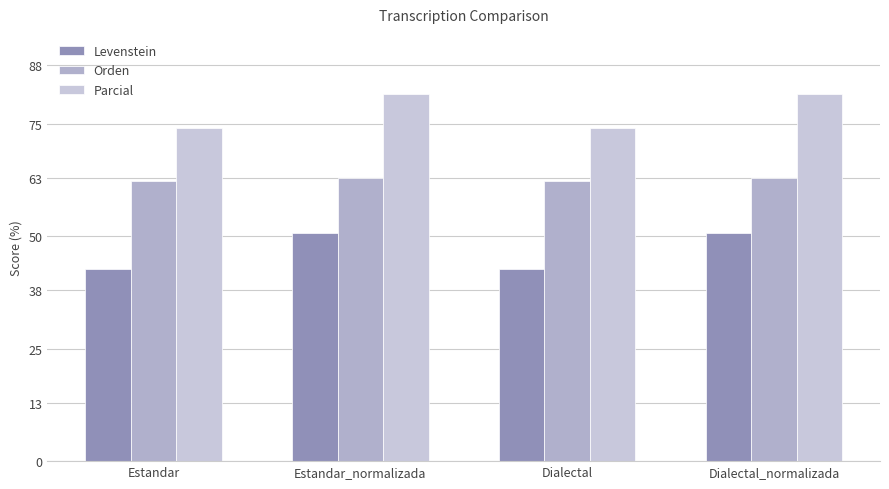

What is the total value across all series at Dialectal_normalizada?

195.2